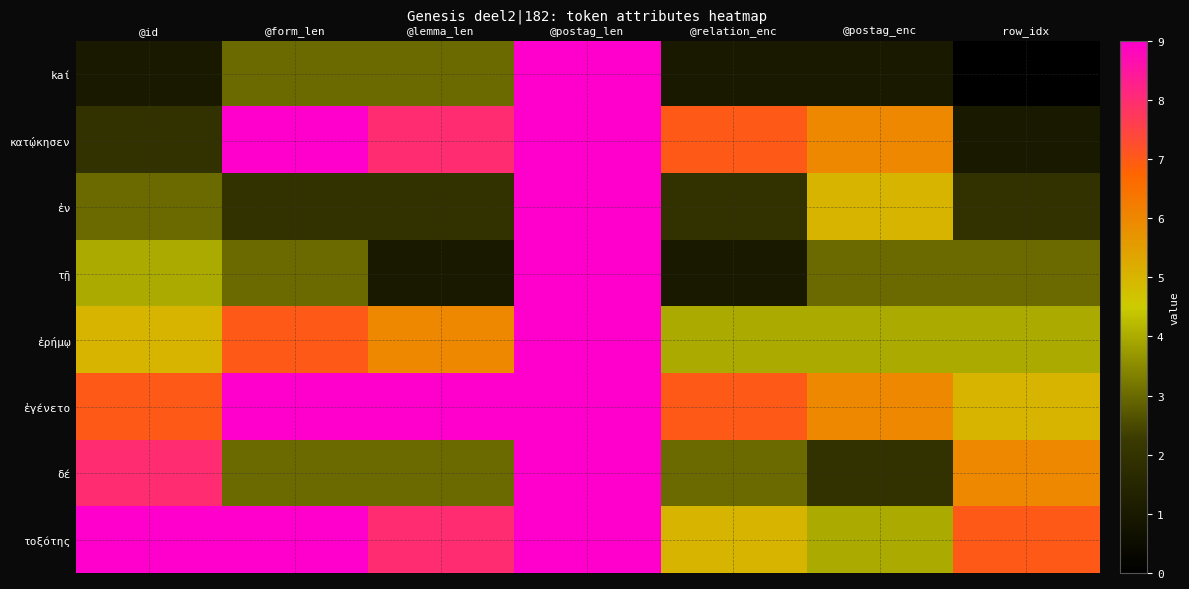

What is the maximum value shown in the chart?

9